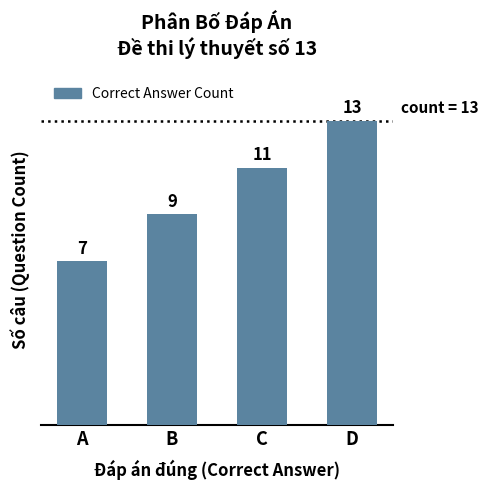

Reading right to left, extract all data points from this chart.

D=13	C=11	B=9	A=7